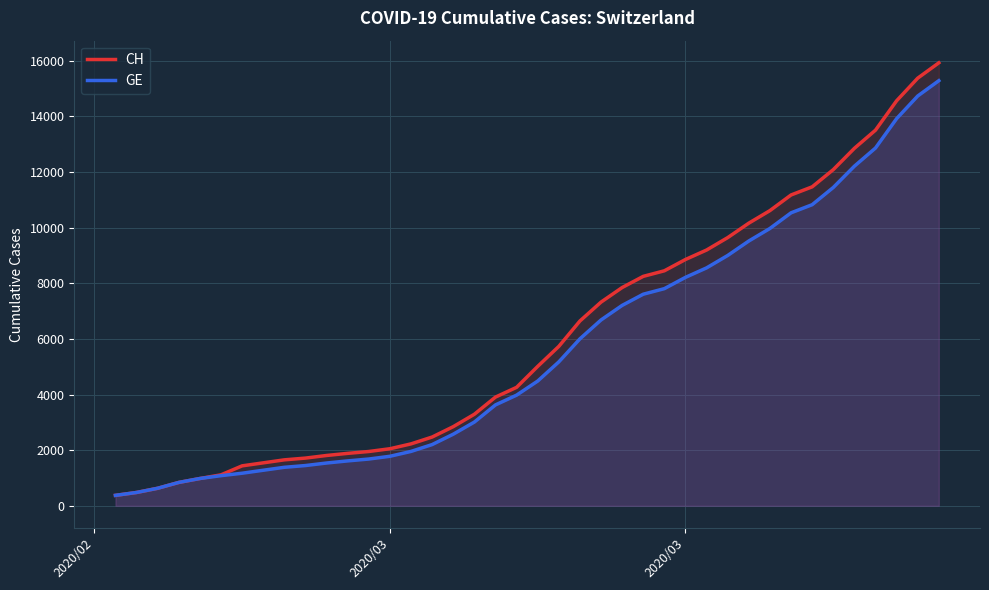

What is the average value of the GE series?

5641